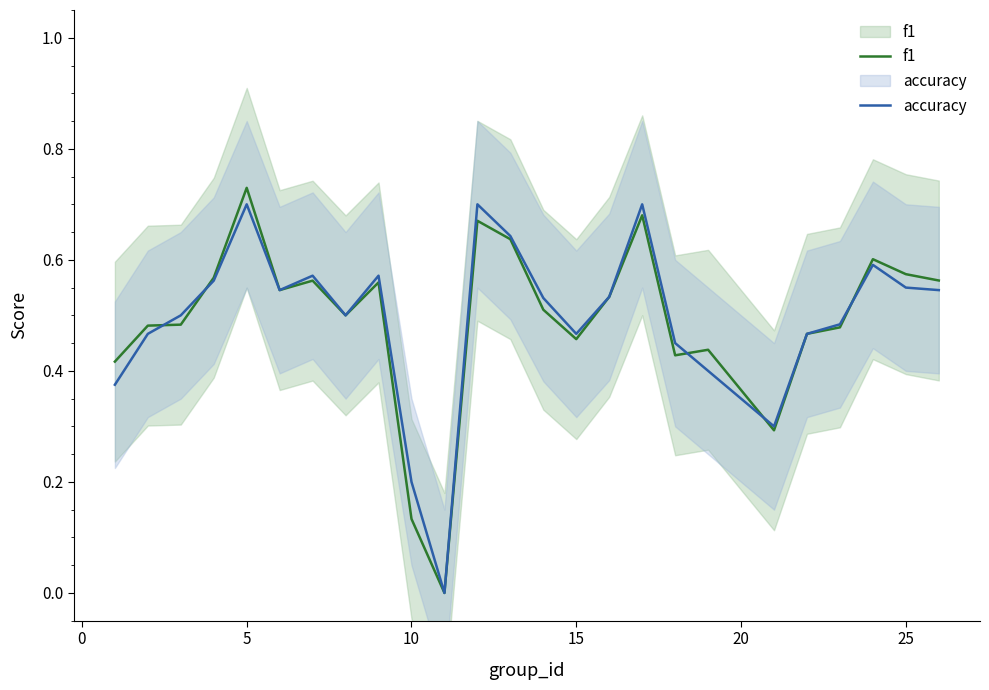

What is the maximum value shown in the chart?

0.7